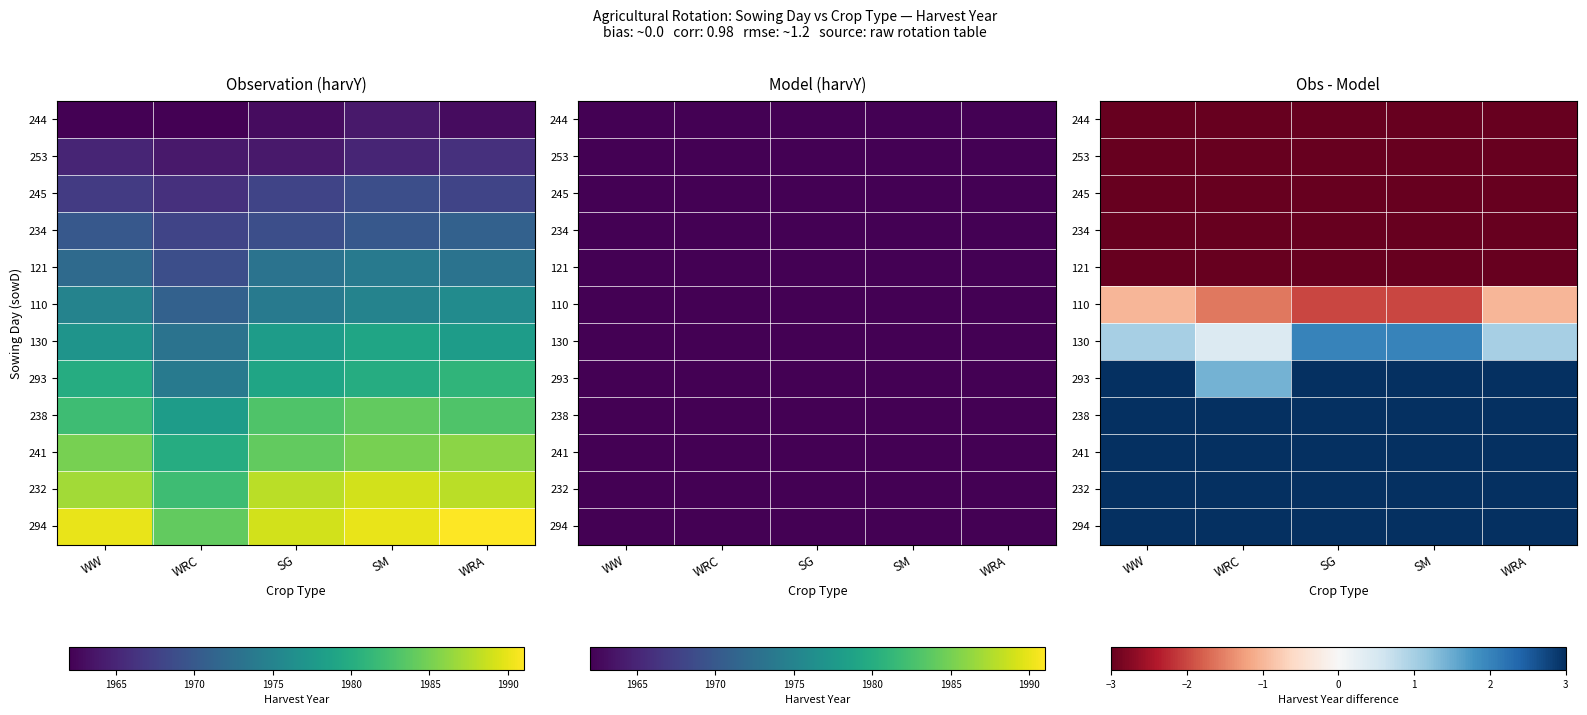

Is the value of 121 at SM greater than the value of 241 at WRC?

No